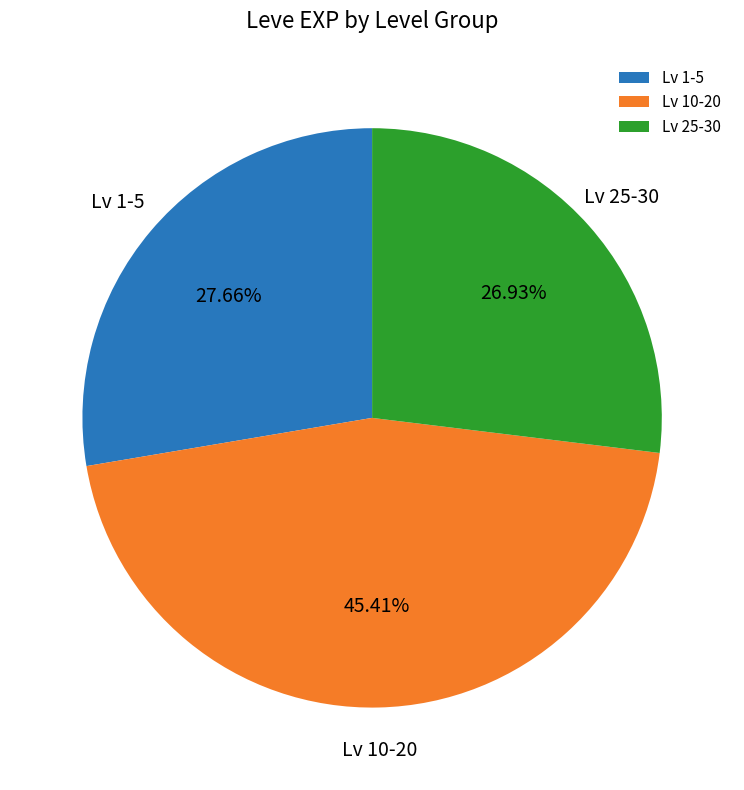

What is the ratio of the value at Lv 25-30 to the value at Lv 10-20?

0.6